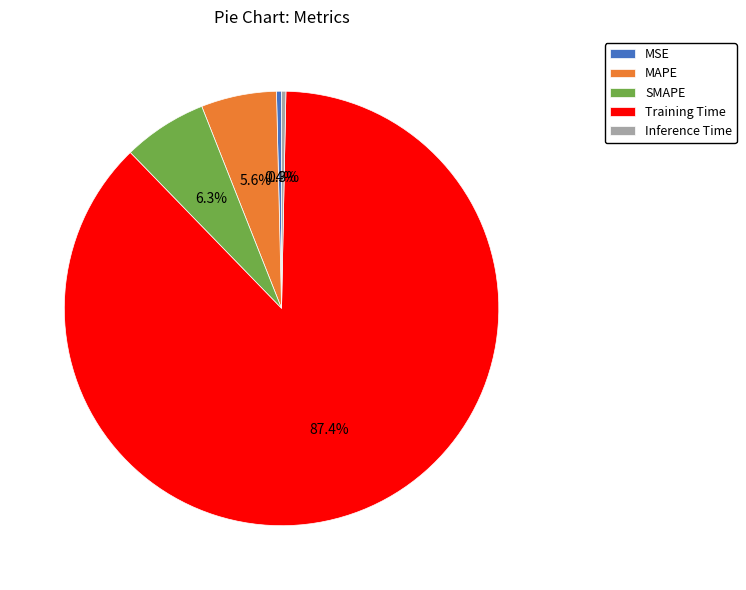

Combined, what portion of the pie is Inference Time and MSE?

0.7%